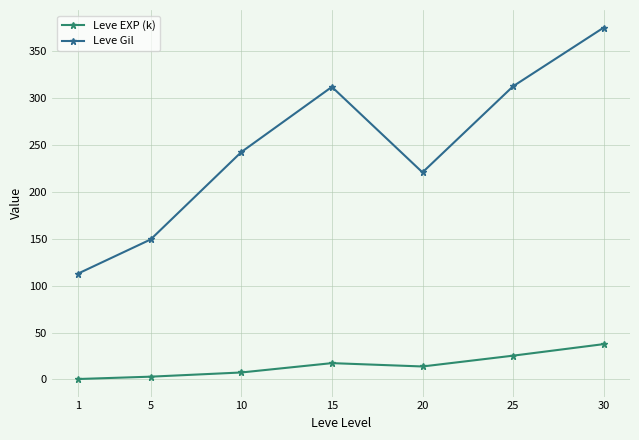

Where is Leve EXP (k) nearest to the value 19?

15